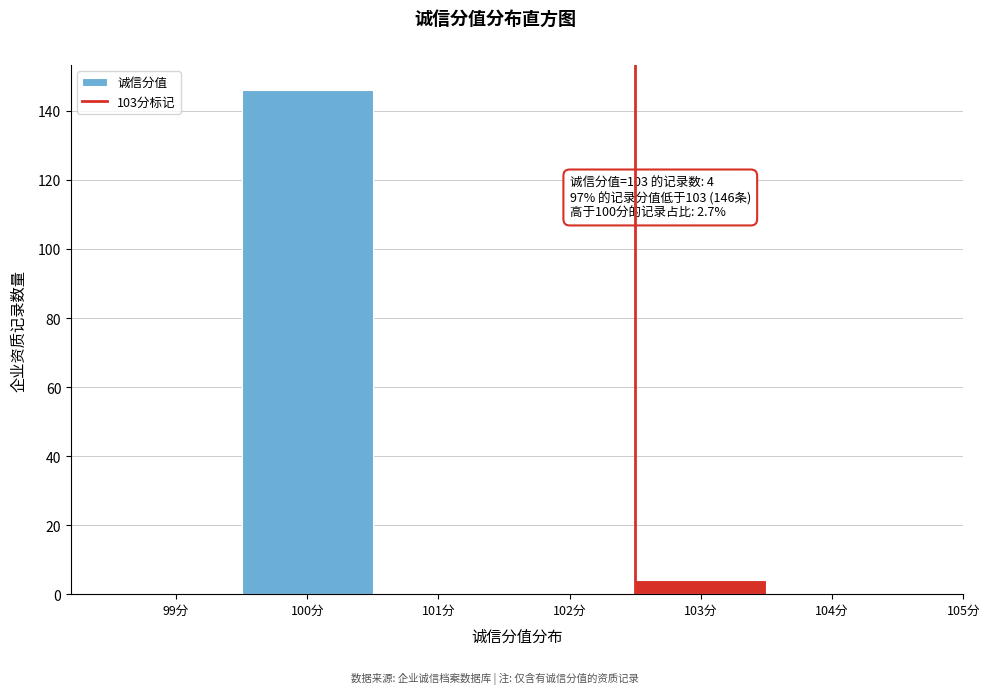

Reading right to left, what are all the values shown in this chart?

104分=0	103分=4	102分=0	101分=0	100分=146	99分=0